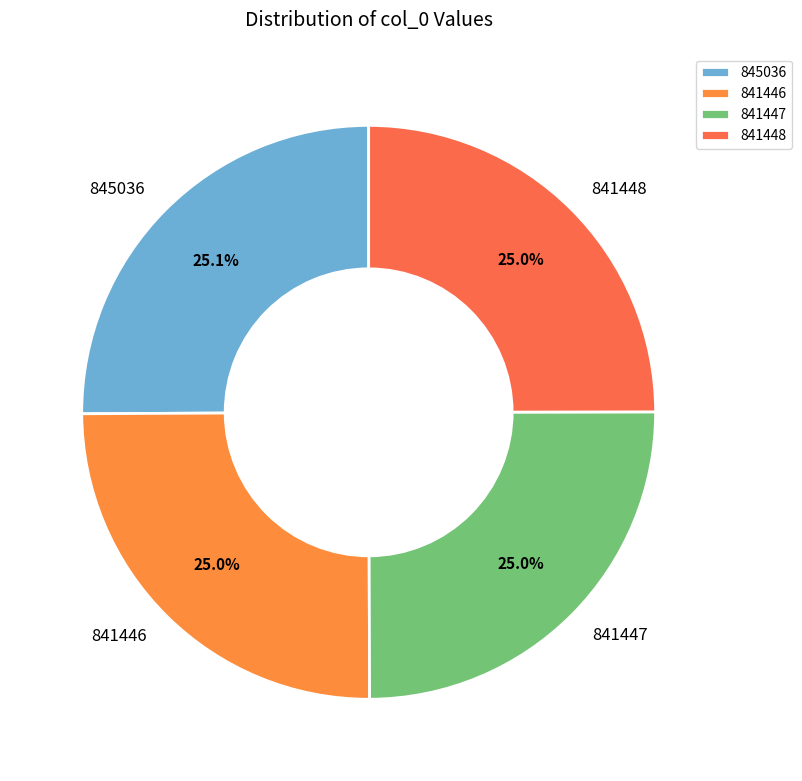

To the nearest percent, what percentage of the pie is 841447?

25%